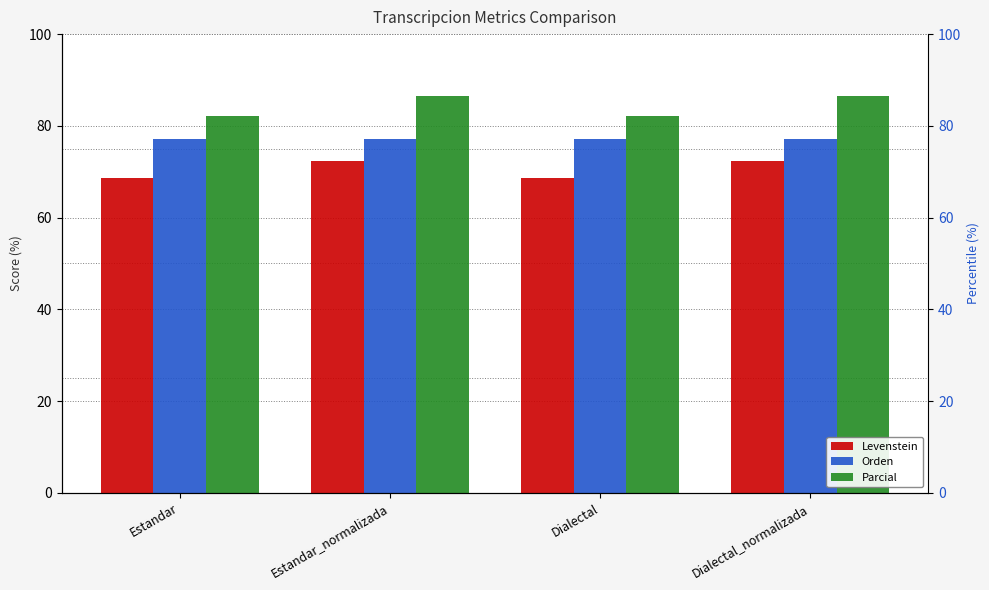

Reading left to right, what are all the values shown in this chart?

Levenstein: 68.6	72.3	68.6	72.3
Orden: 77.1	77.1	77.1	77.1
Parcial: 82.1	86.6	82.1	86.6